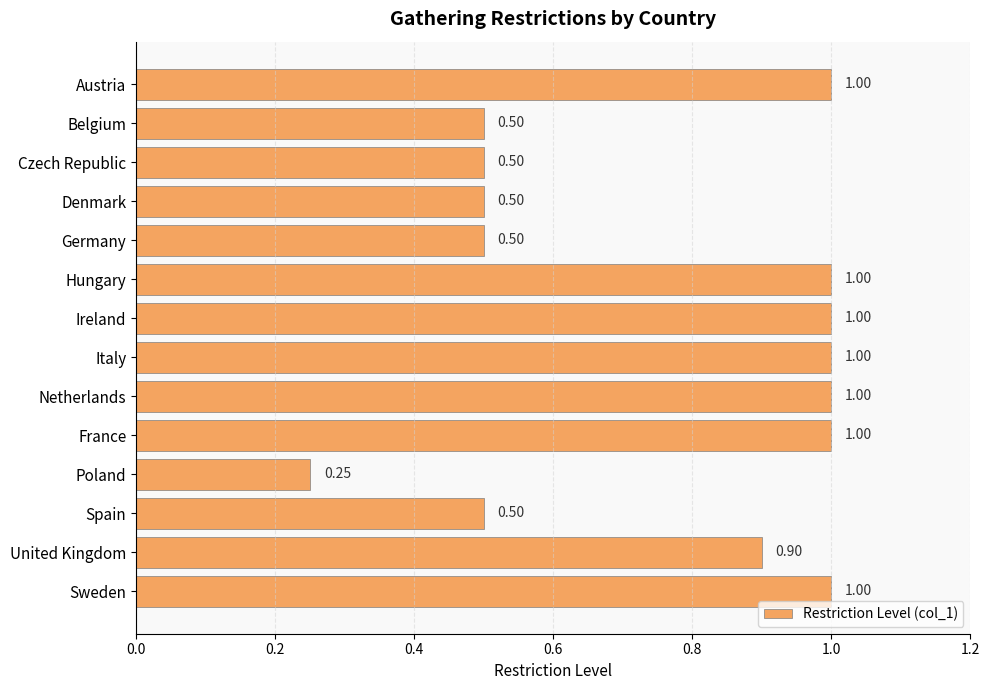

Where is the data nearest to the value 0?

Poland